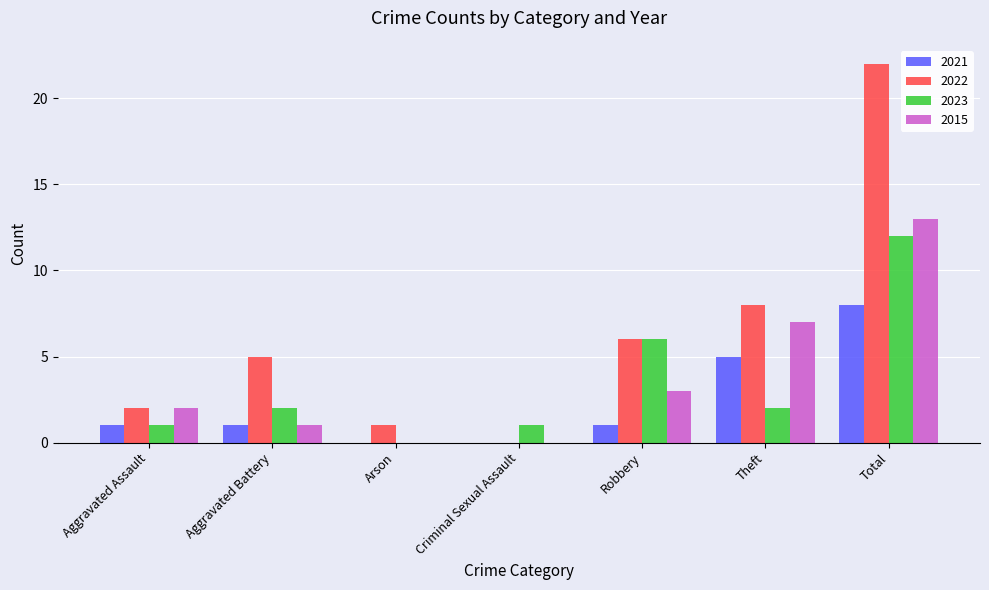

Is the value of 2022 at Robbery greater than the value of 2015 at Total?

No